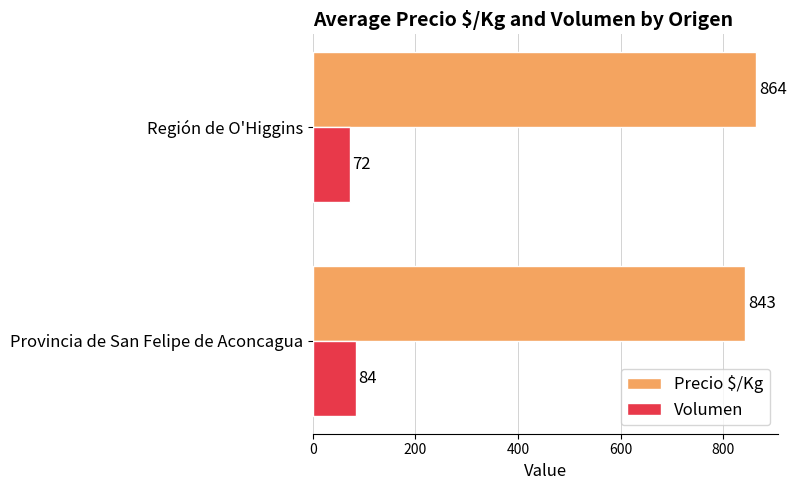

What is the difference between the maximum and minimum values in the Precio $/Kg series?

21